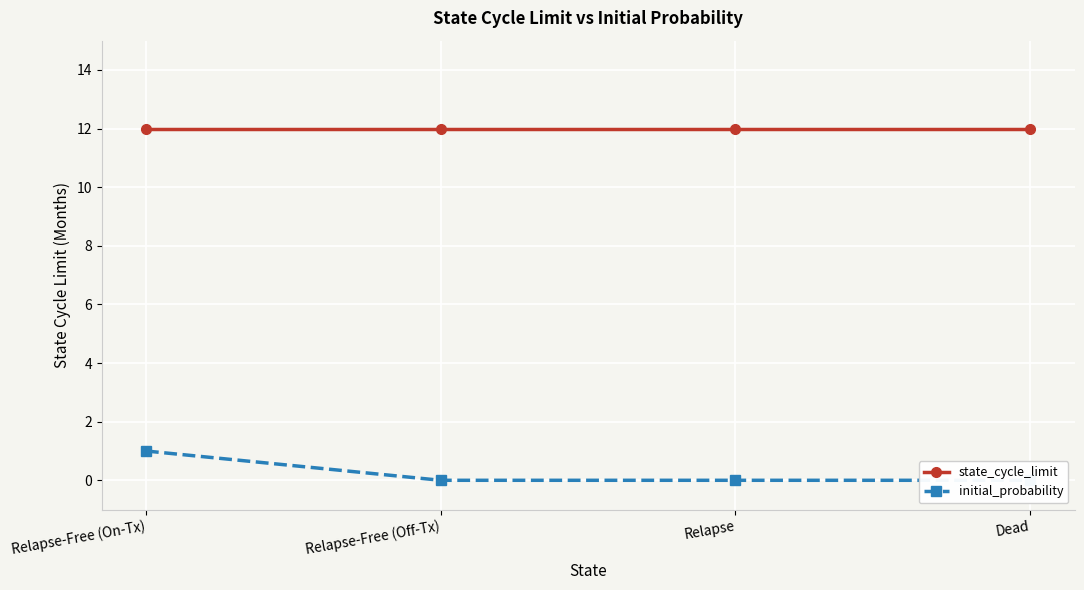

True or false: initial_probability has a value of 0 at Relapse-Free (Off-Tx).

True